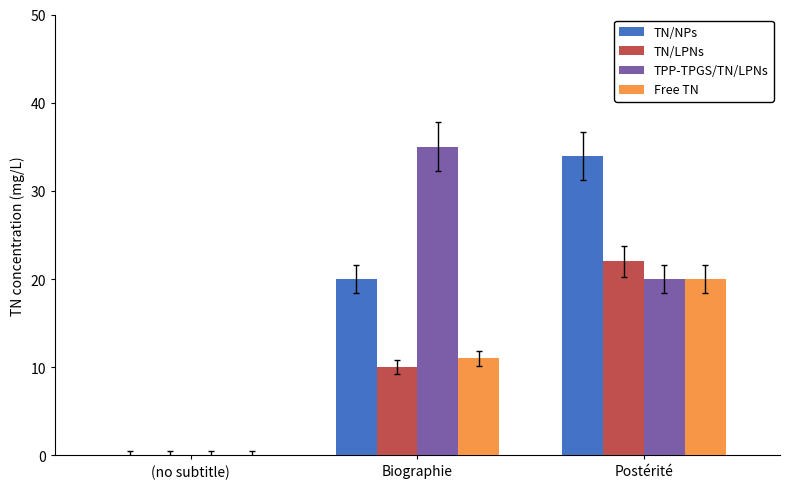

At which label is TPP-TPGS/TN/LPNs closest to 17?

Postérité